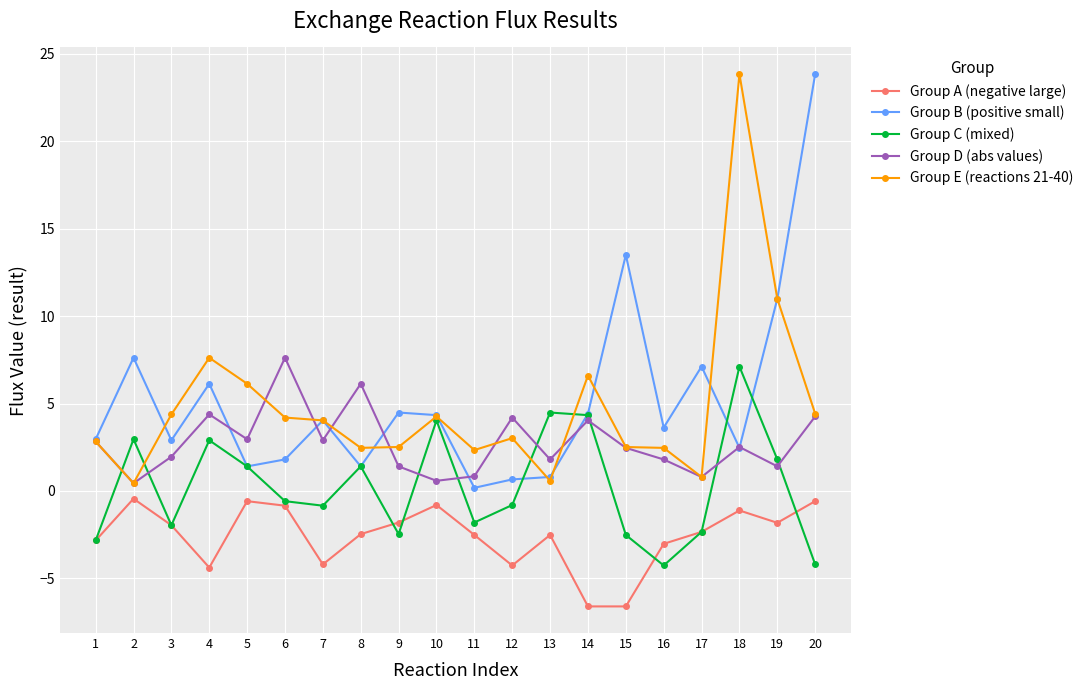

At how many categories does at least one series exceed 23?

2